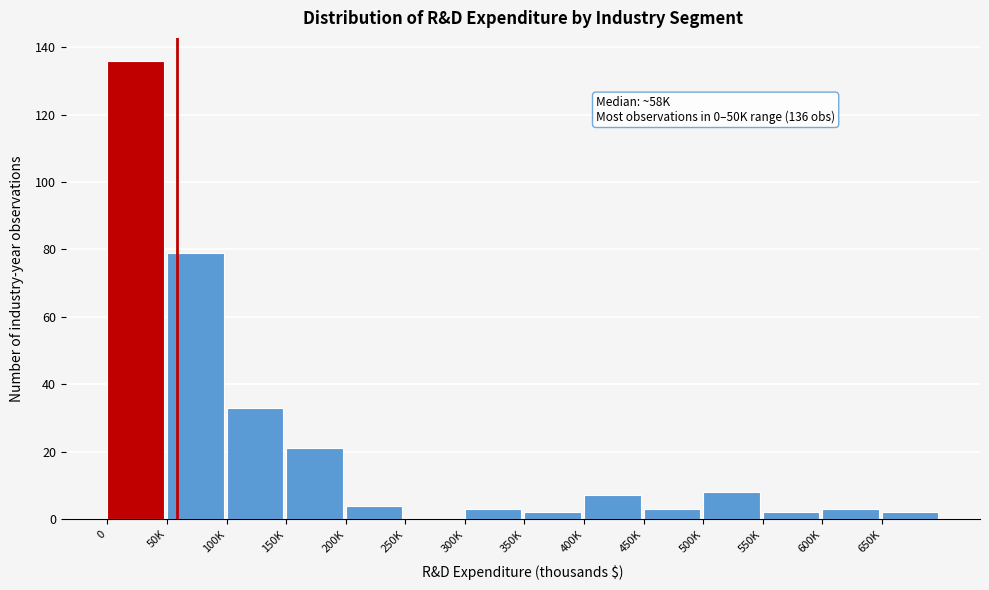

Reading right to left, list all the values displayed in this chart.

650K=2	600K=3	550K=2	500K=8	450K=3	400K=7	350K=2	300K=3	250K=0	200K=4	150K=21	100K=33	50K=79	0=136